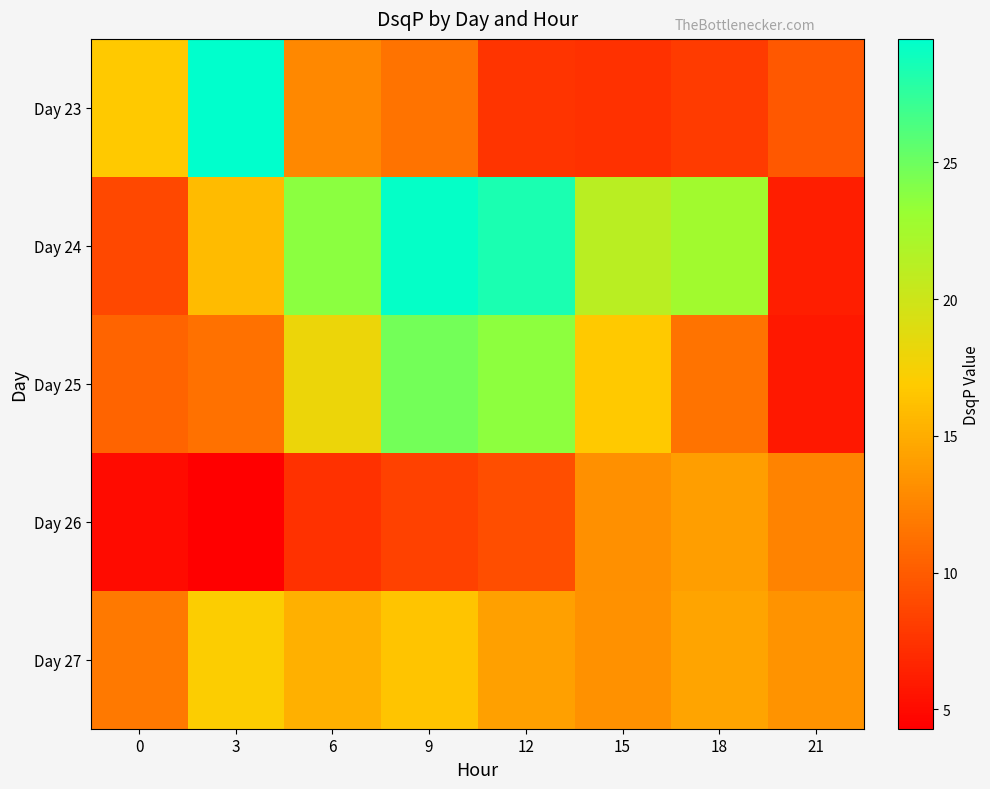

Which series has the largest range (max minus min)?

Day 24